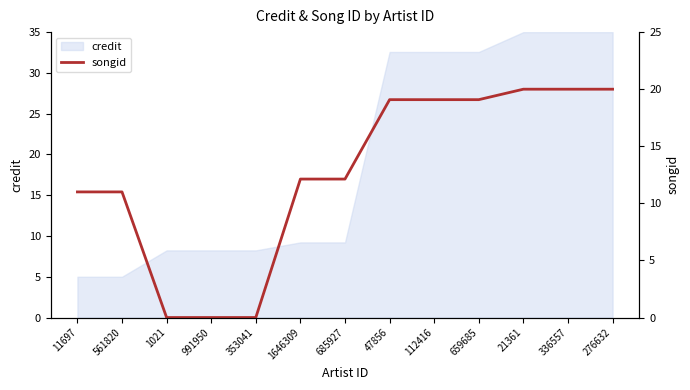

List the labels in order of value, smallest first.

1021, 991950, 353041, 11697, 561820, 1646309, 685927, 47856, 112416, 659685, 21361, 336557, 276632